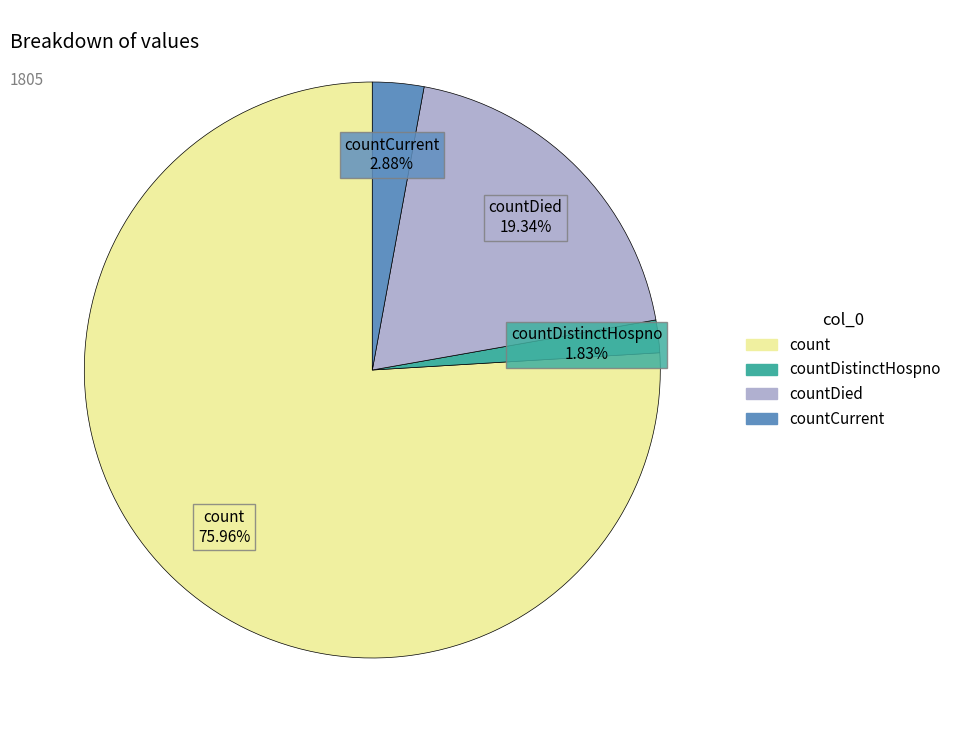

Count the number of slices in the pie.

4